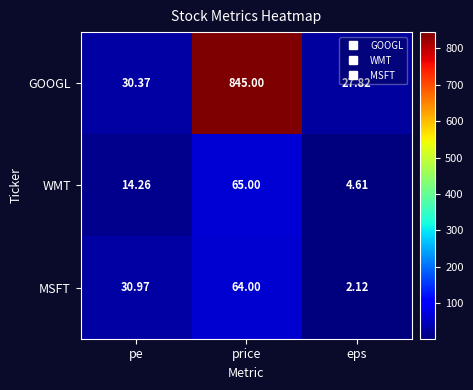

Which series has the widest spread of values?

GOOGL